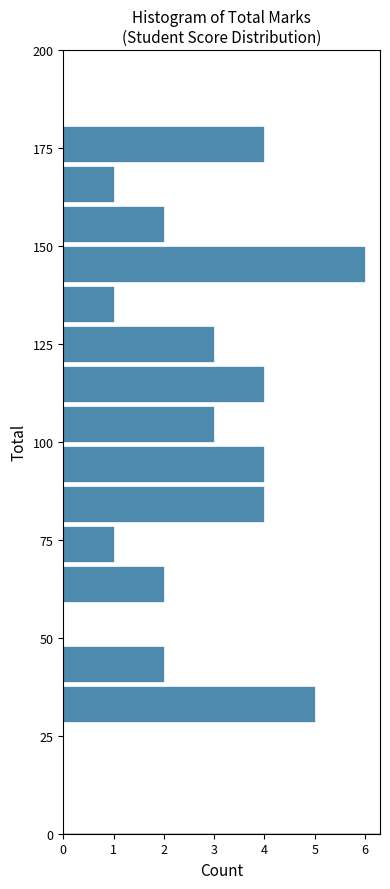

Around what value on the y-axis is the longest bar? Give the approximate position of its centre, as read against the axis.

145